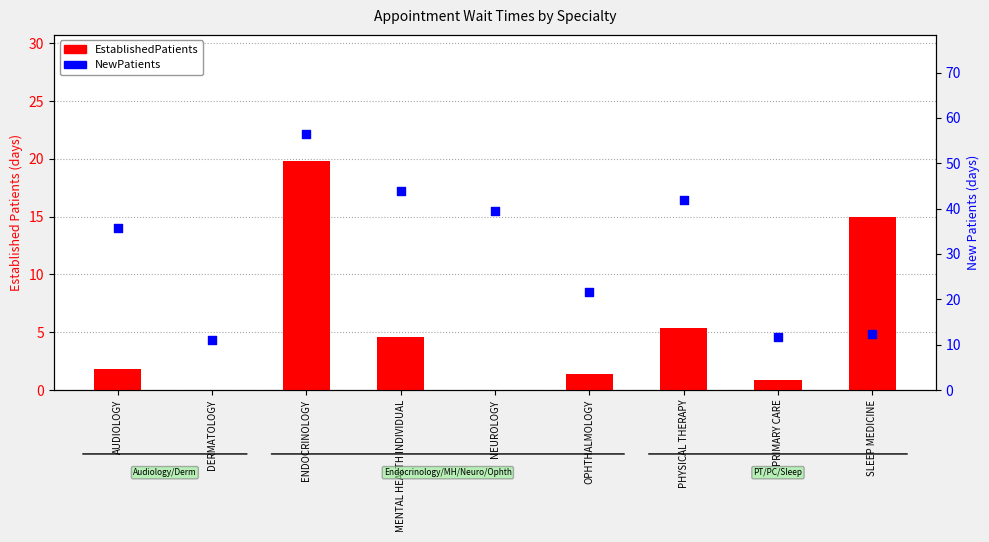

Is the value of NewPatients at DERMATOLOGY greater than the value of EstablishedPatients at ENDOCRINOLOGY?

No